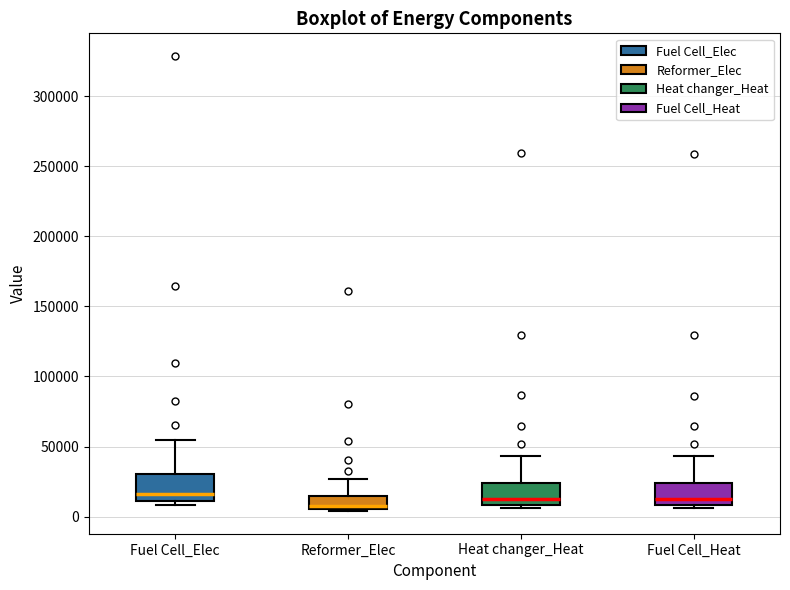

Reading left to right, transcribe this box plot: for each box, give where its median line is, the range the box spans, and where its two whiskers end, as read against the y-axis. The values are not printed on the chart, so give them approximately, as read against the axis.

Fuel Cell_Elec: median 15000, box 10000 to 30000, whiskers 10000 (just below the box's lower edge) to 55000
Reformer_Elec: median 10000, box 5000 to 15000, whiskers 5000 to 25000
Heat changer_Heat: median 15000, box 10000 to 25000, whiskers 5000 to 45000
Fuel Cell_Heat: median 15000, box 10000 to 25000, whiskers 5000 to 45000